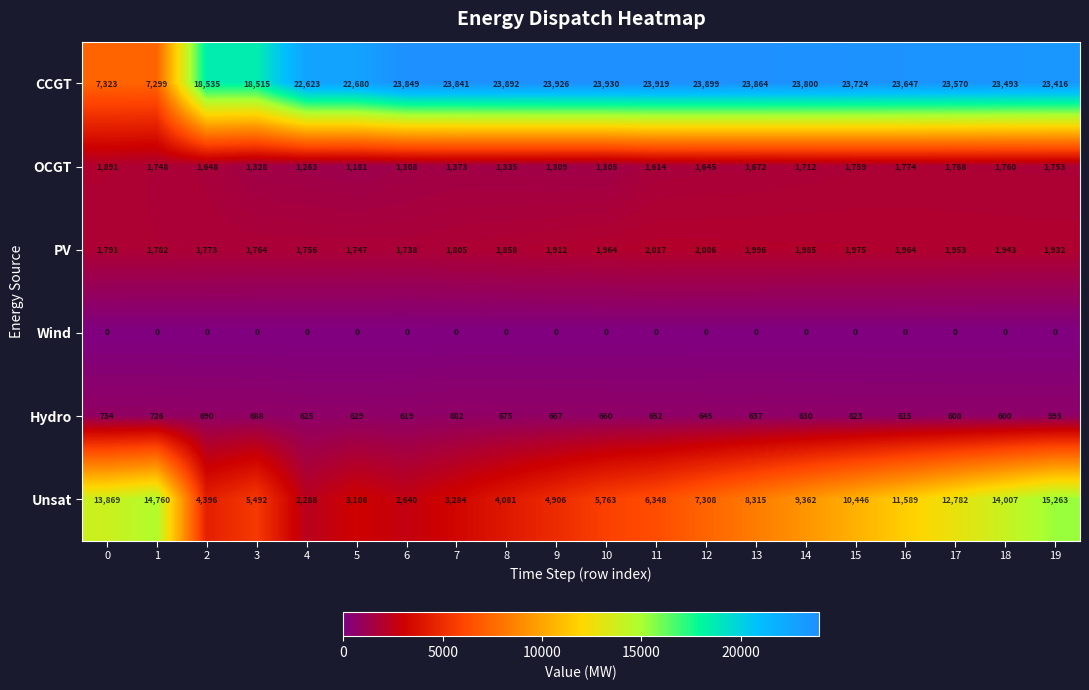

At how many categories does at least one series exceed 1047?

20